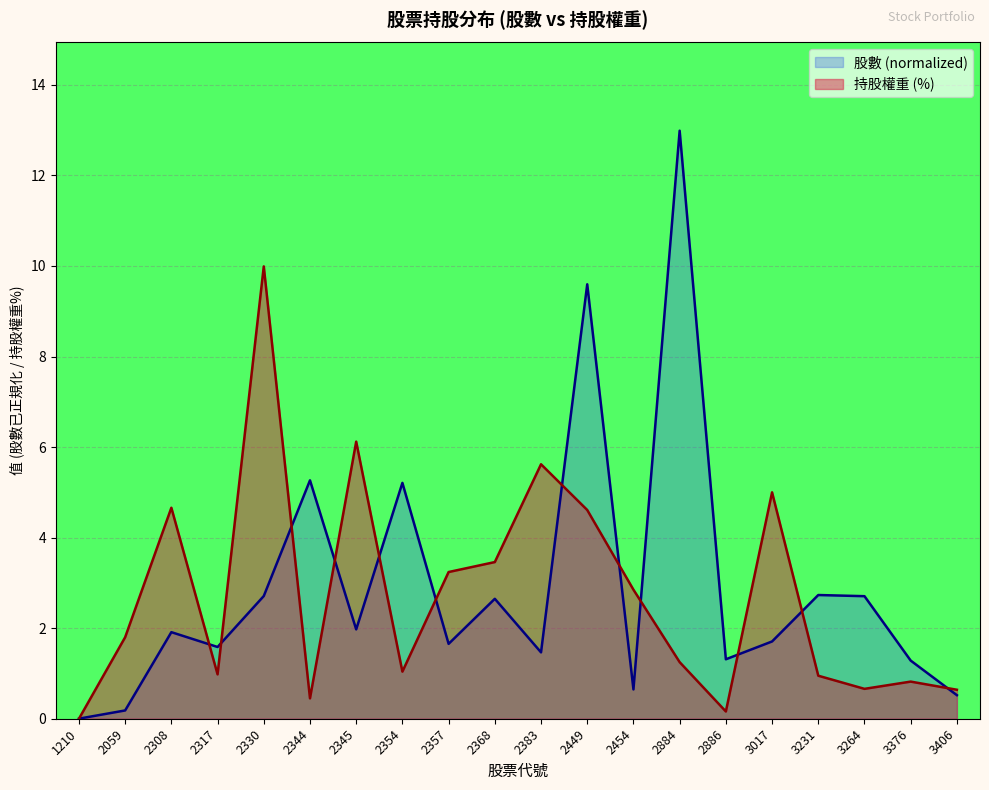

What is the maximum value for 股數?

13.0